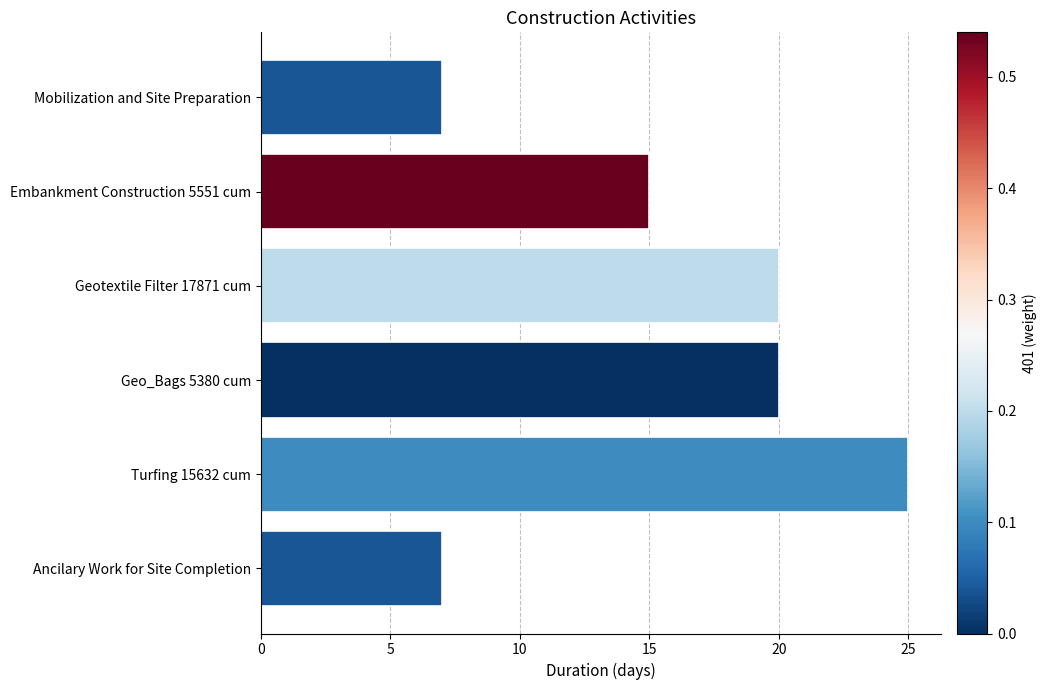

How many data points are less than 20?

3